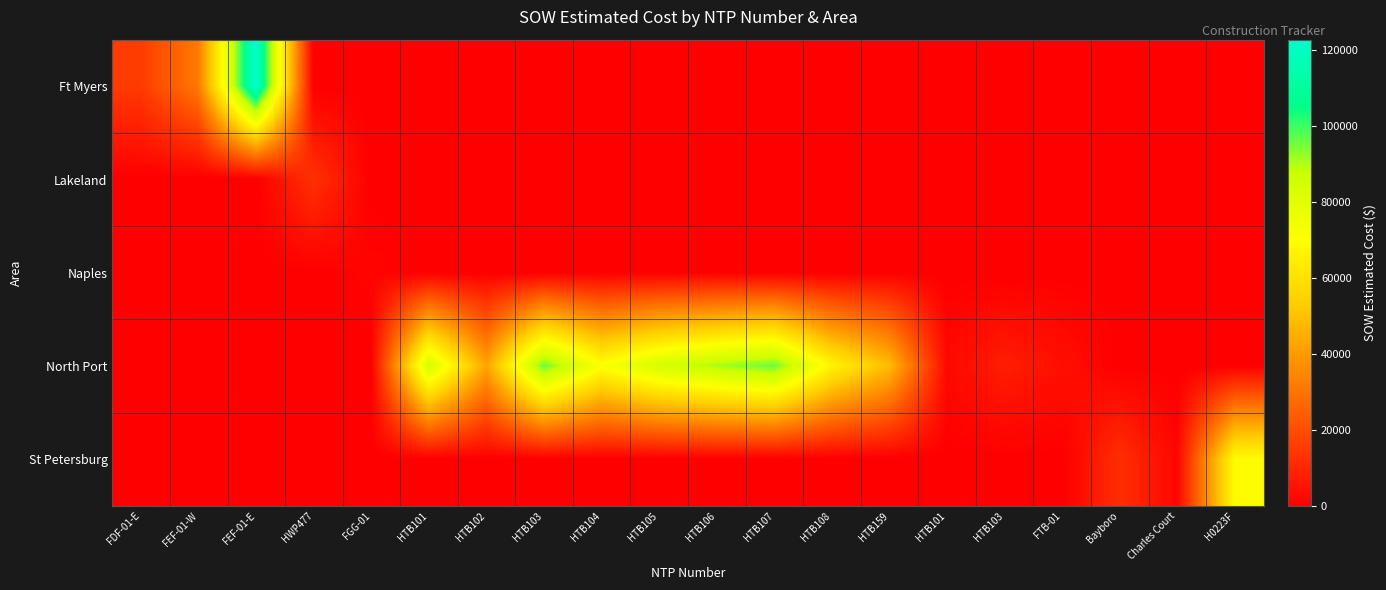

How many distinct data groups are displayed?

5